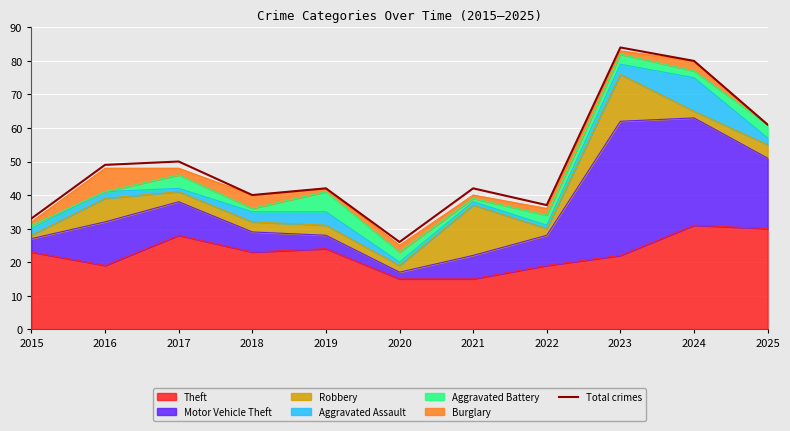

What is the approximate value at 2024, to the nearest 5?

80